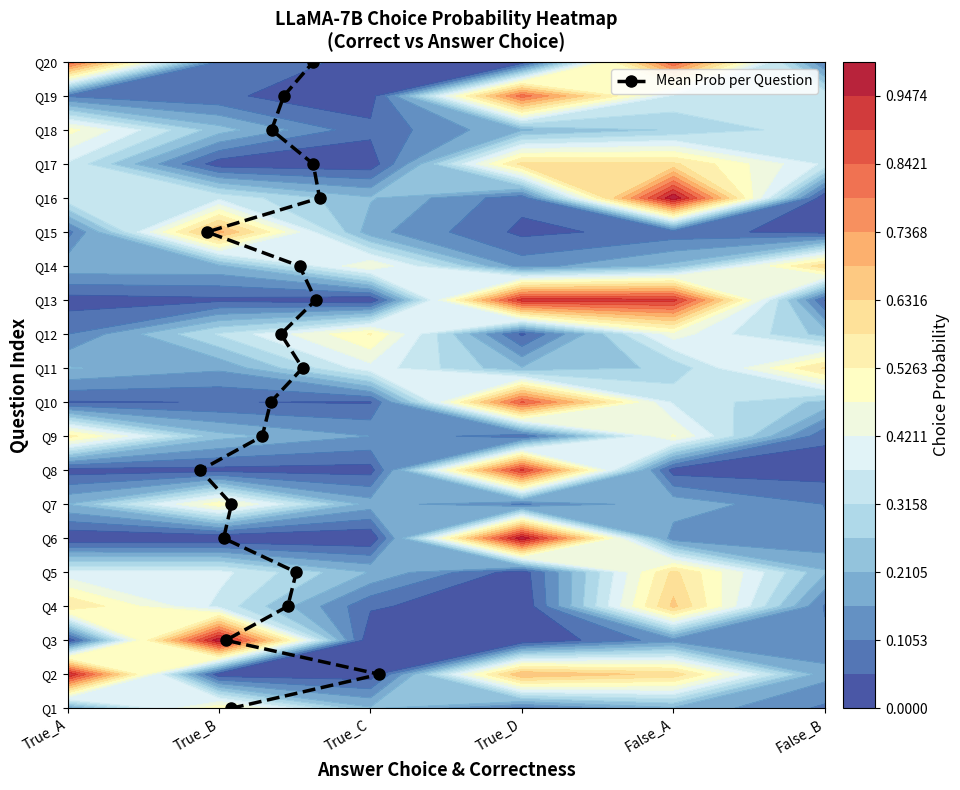

The value at 6 is 4. True or false?

False